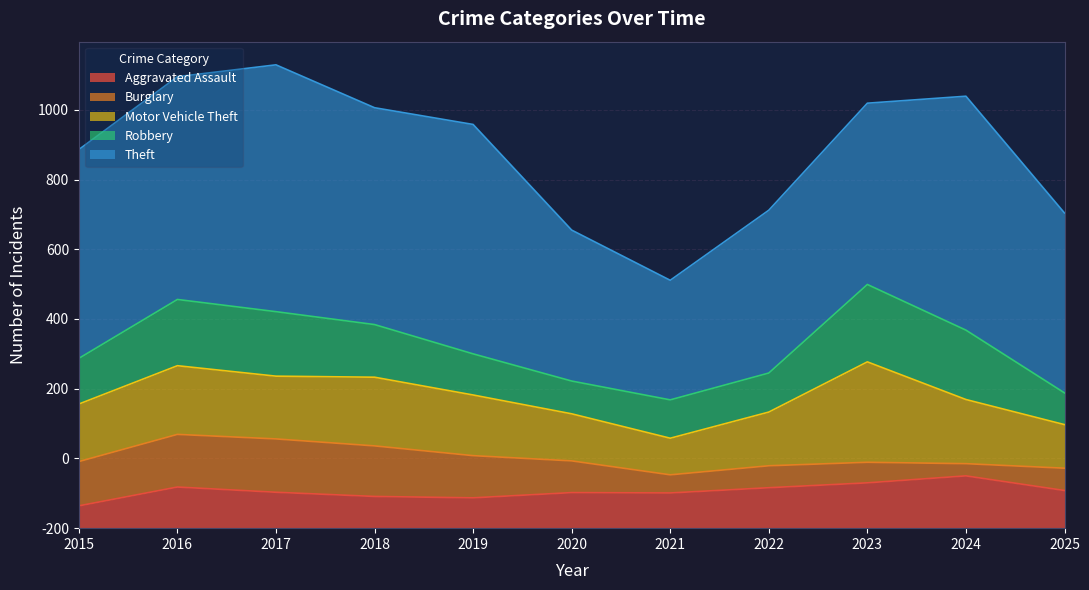

Is it true that Robbery equals 190 at 2016?

True